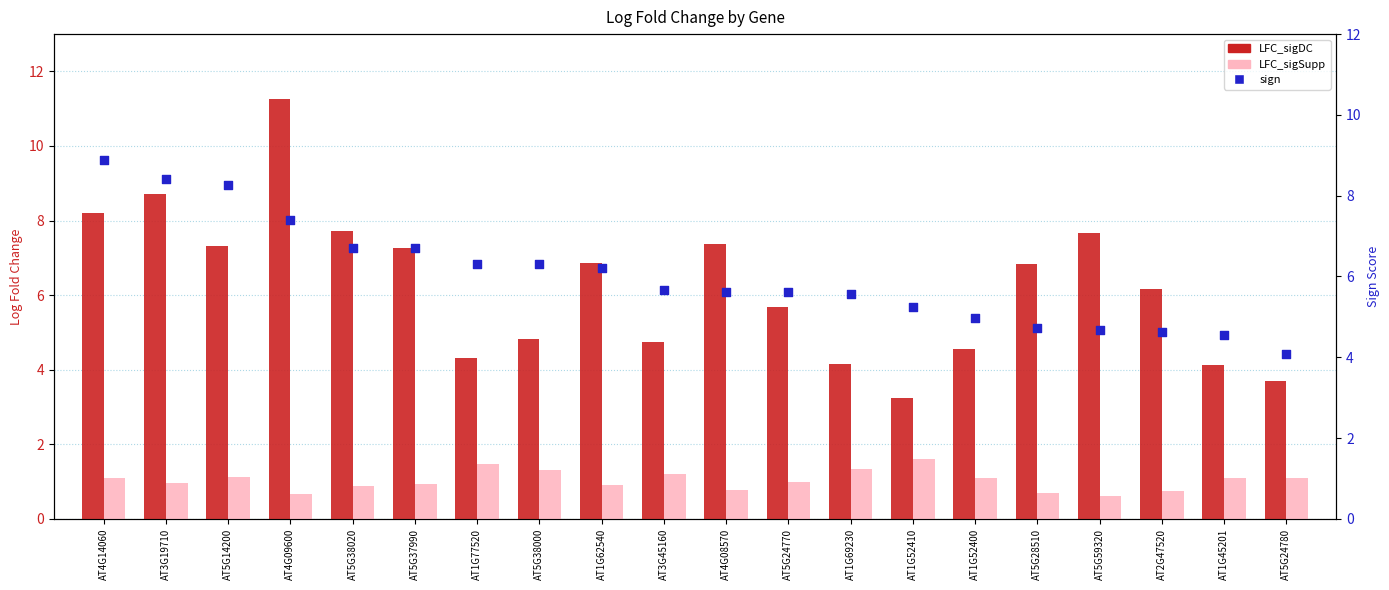

What is the total value across all series at AT5G14200?

16.7